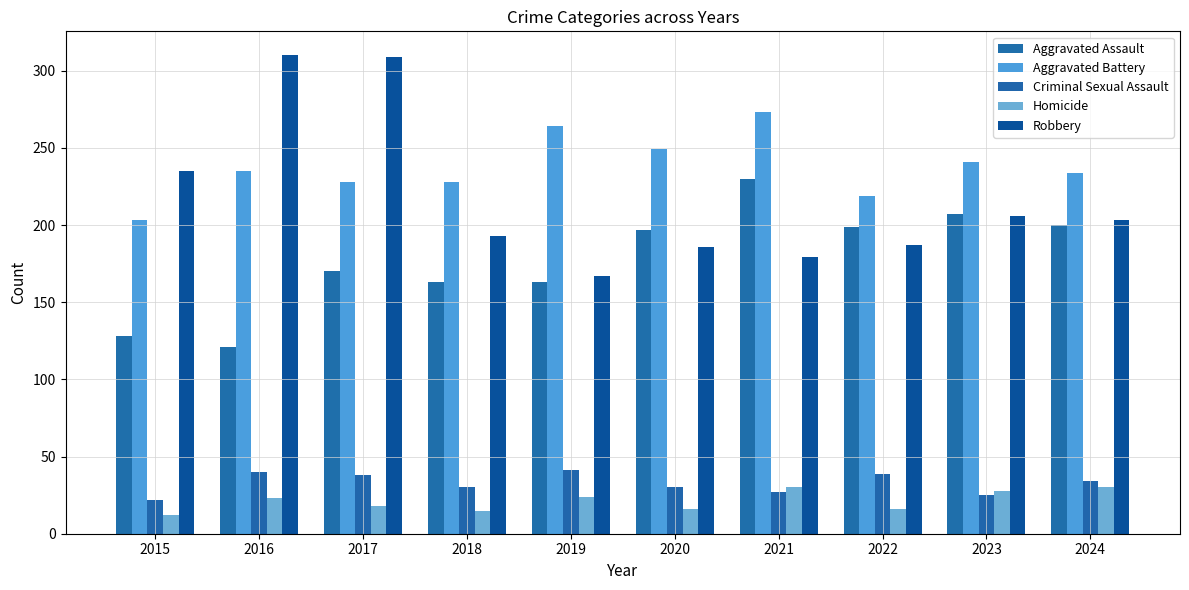

How many values in the Criminal Sexual Assault series are below 34?

5